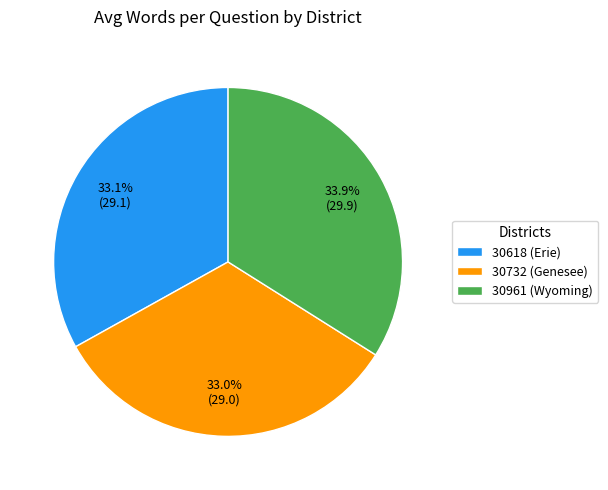

What percentage do 30618 (Erie) and 30732 (Genesee) together represent?

66.1%